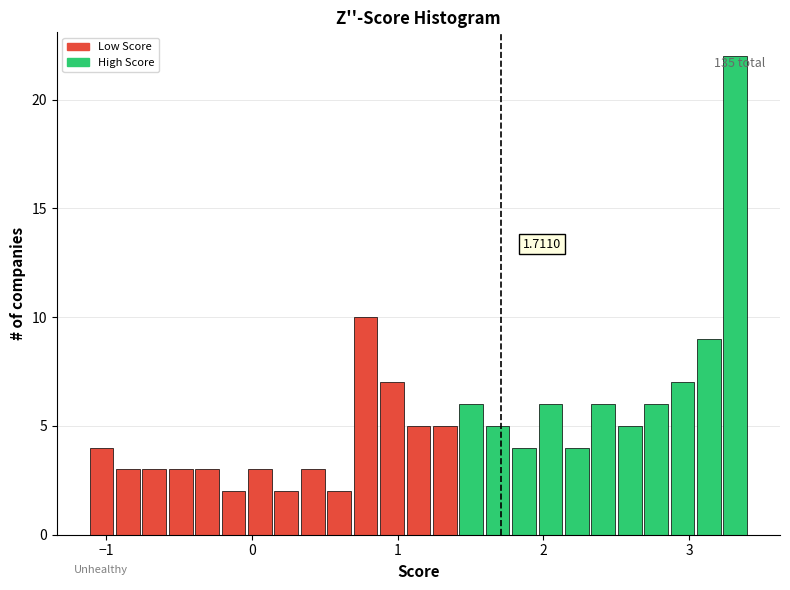

Around what value on the x-axis is the tallest bar? Give the approximate position of its centre, as read against the axis.

3.3